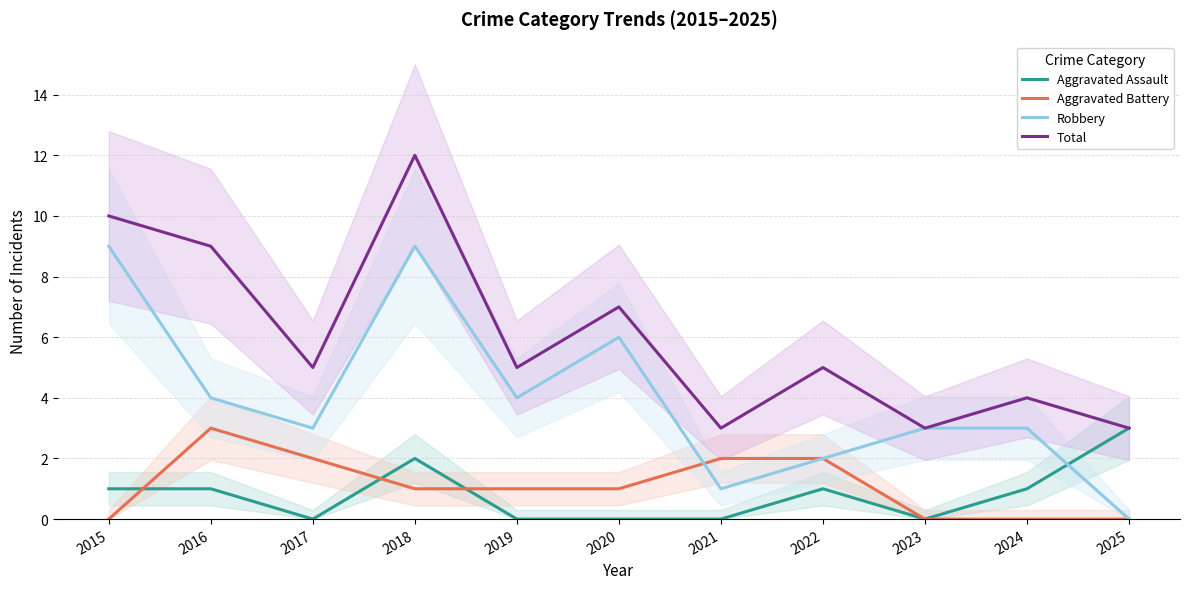

Read the Aggravated Battery value at 2020.

1